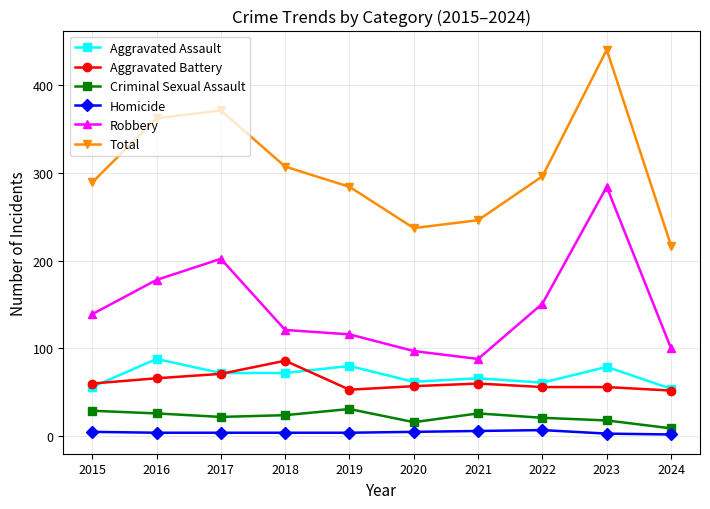

True or false: Aggravated Assault has a value of 62 at 2020.

True